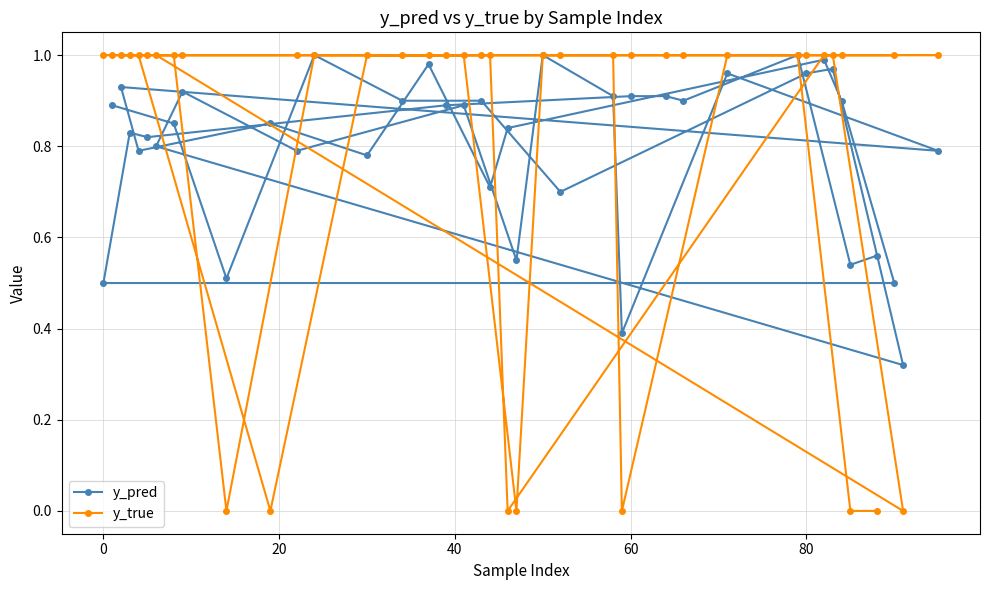

Reading left to right, what are all the values shown in this chart?

y_pred: 0.9	0.8	0.5	1.0	0.9	0.9	0.7	1.0	1.0	0.3	0.8	0.9	0.8	0.9	0.6	1.0	0.9	0.4	1.0	0.8	0.9	0.8	0.8	0.8	1.0	0.7	0.8	1.0	0.9	0.5	0.5	0.8	0.8	0.9	0.9	0.9	0.9	1.0	0.5	0.6
y_true: 1.0	1.0	0.0	1.0	1.0	1.0	1.0	1.0	1.0	0.0	1.0	1.0	1.0	1.0	0.0	1.0	1.0	0.0	1.0	1.0	1.0	1.0	0.0	1.0	1.0	1.0	0.0	1.0	1.0	1.0	1.0	1.0	1.0	1.0	1.0	1.0	1.0	1.0	0.0	0.0